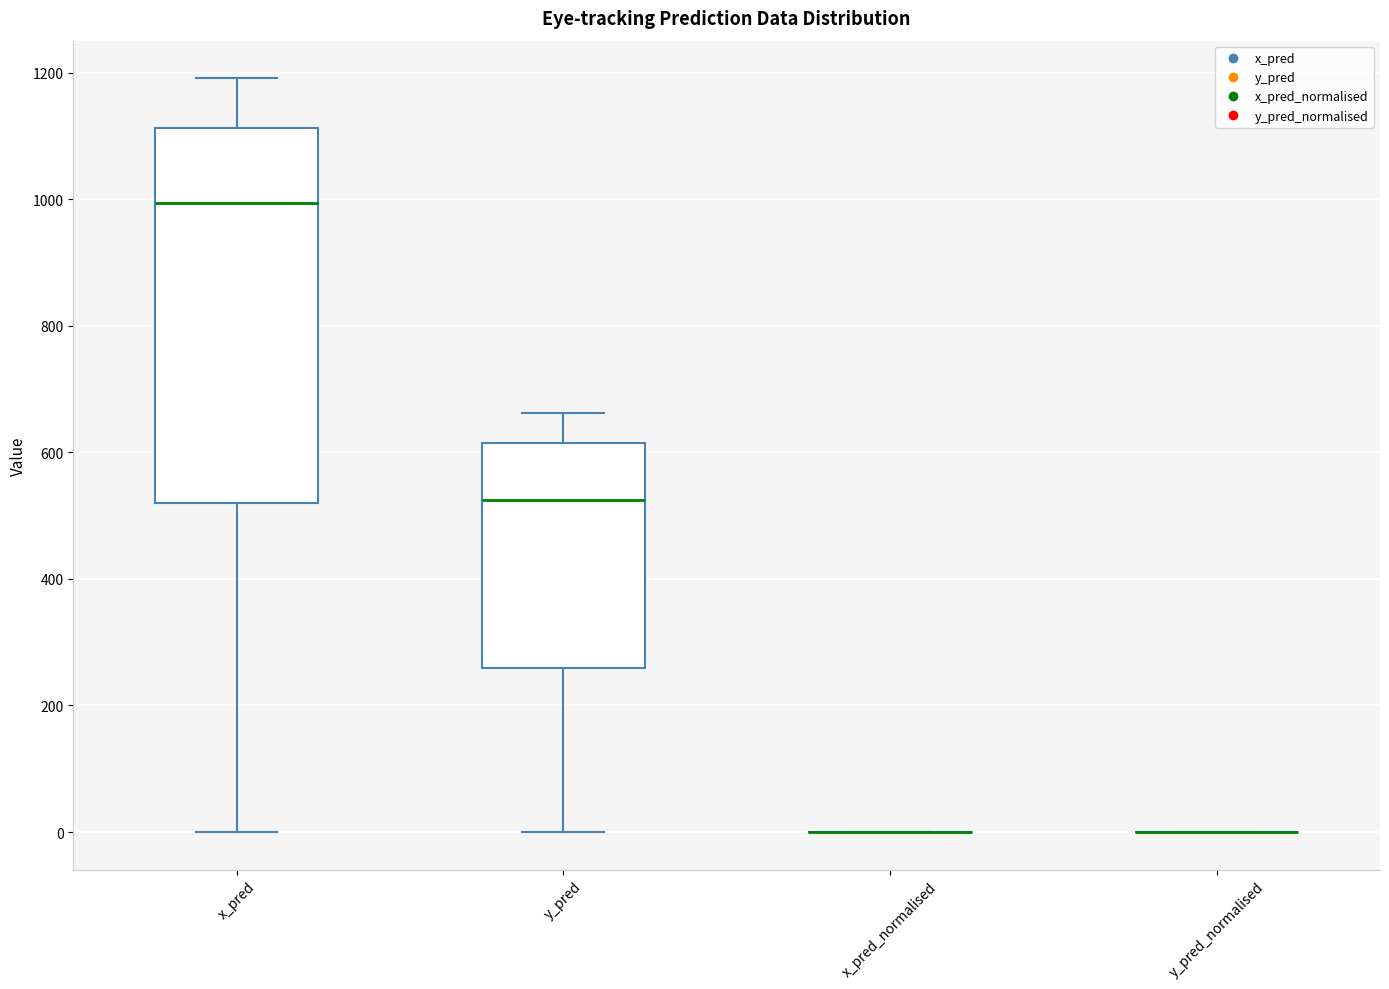

Comparing the boxes themselves (not the whiskers), which one is the tallest?

x_pred